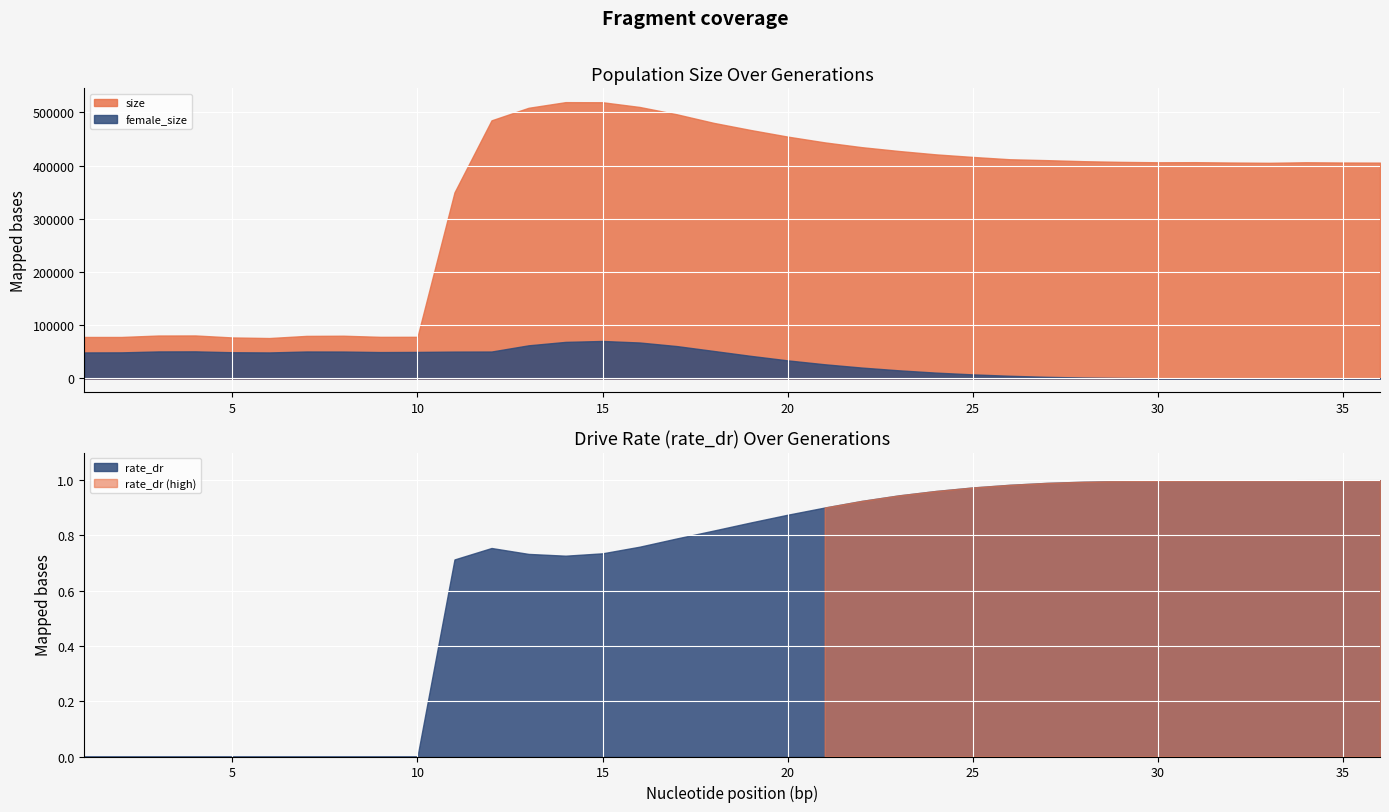

True or false: size has more than 1 points higher than both neighbors.

True